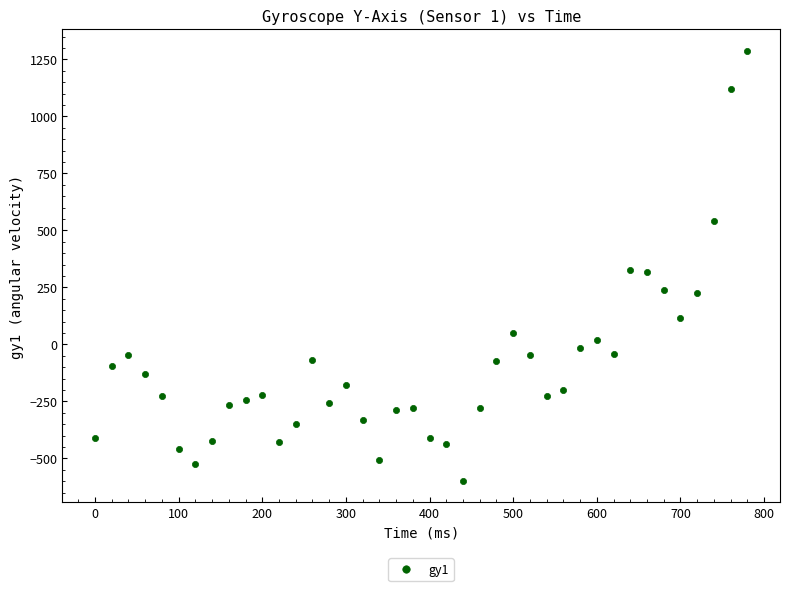

What is the range of X values (max minus min)?

780